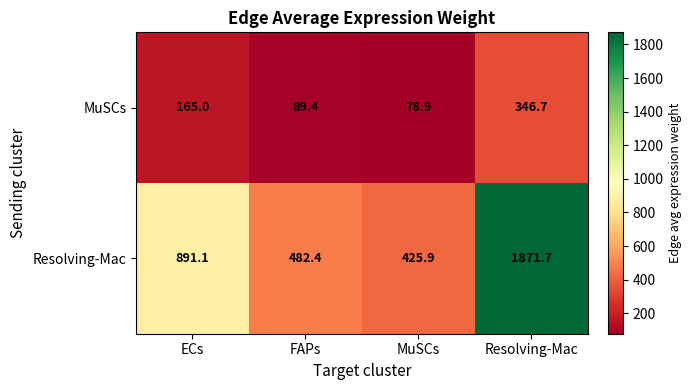

How many distinct data groups are displayed?

2